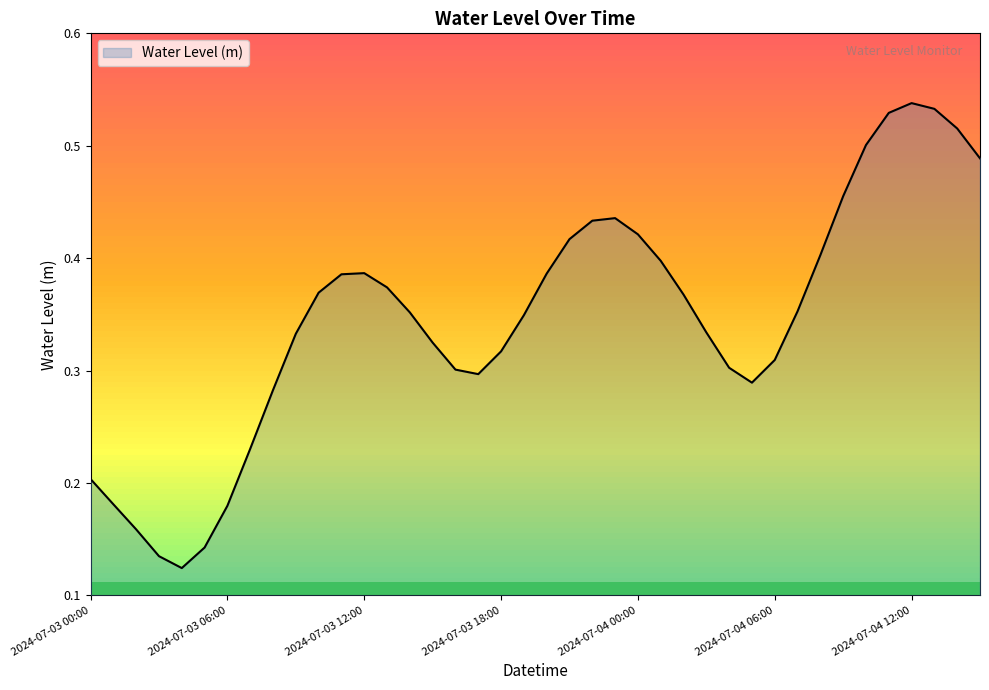

What is the smallest value displayed?

0.1